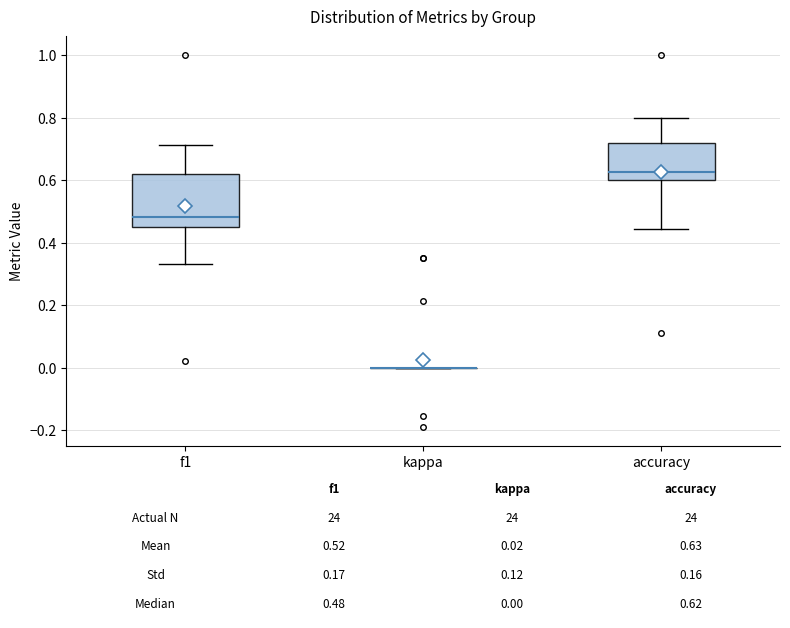

Comparing the boxes themselves (not the whiskers), which one is the tallest?

f1